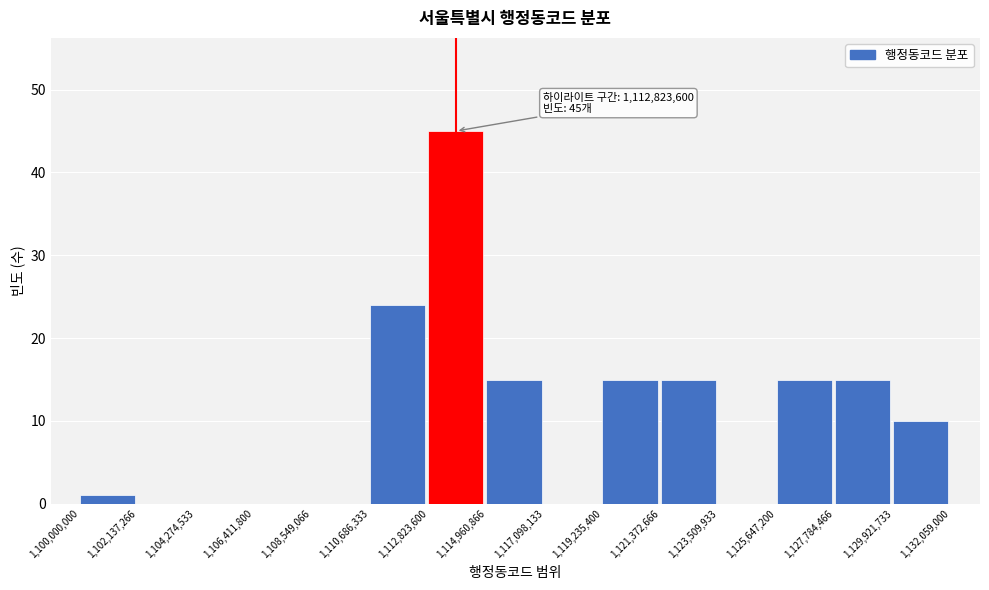

Which range on the x-axis has the tallest bar?

1,112,823,600 to 1,114,960,866